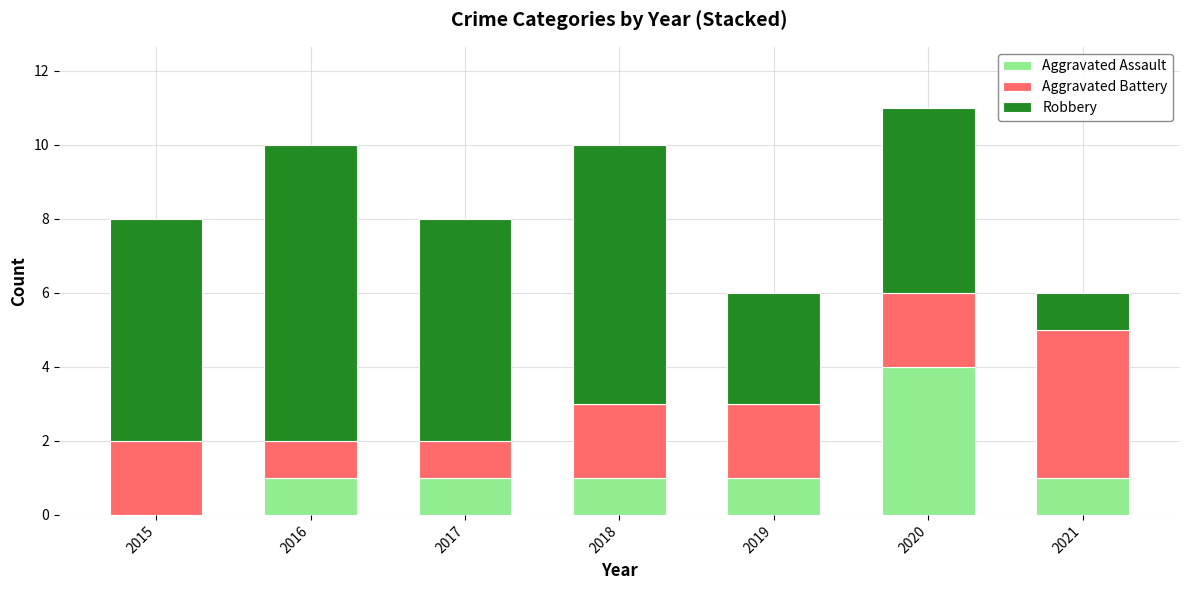

What is the sum of all Aggravated Assault values?

9